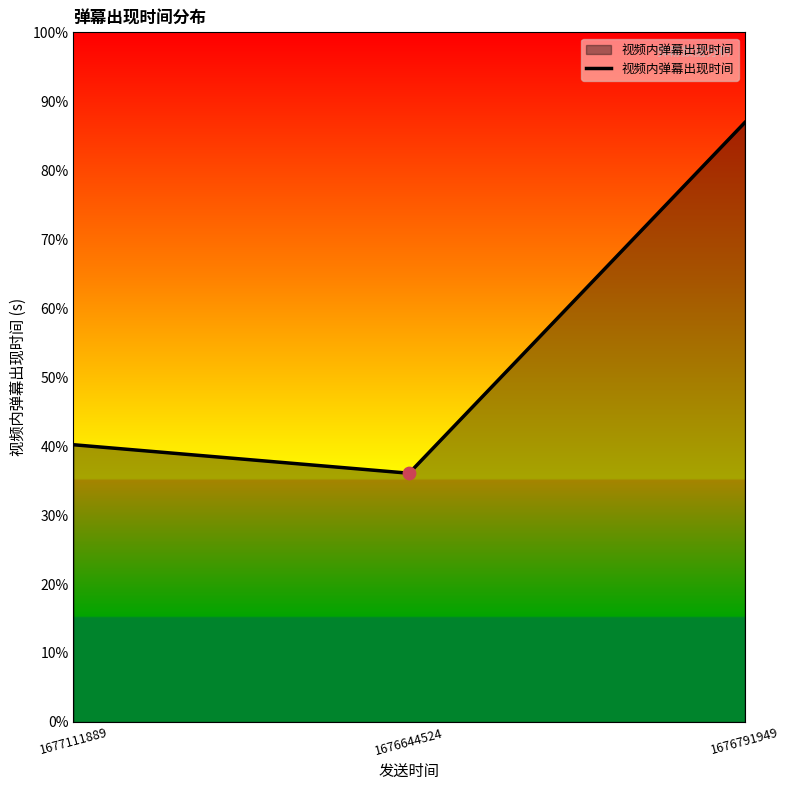

What is the ratio of the value at 1676791949 to the value at 1676644524?

2.4